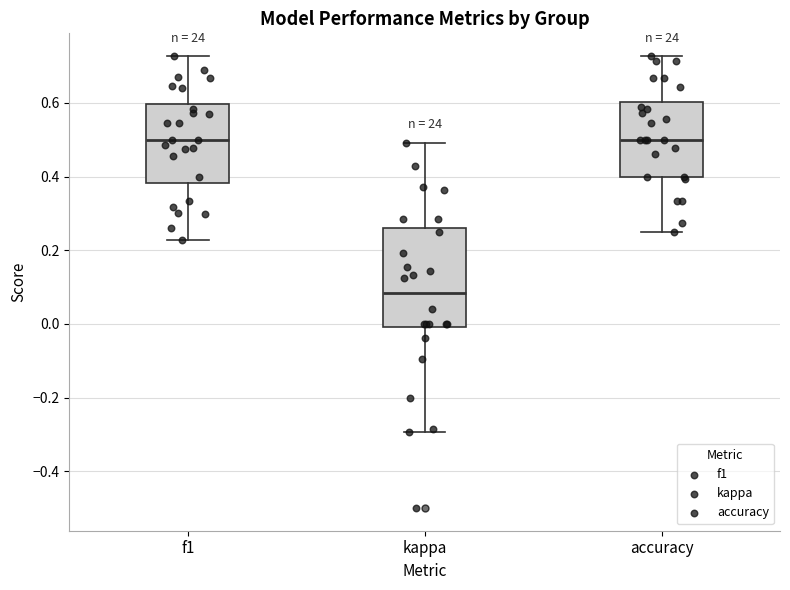

Which box is the tallest, from its lower edge to its upper edge?

kappa